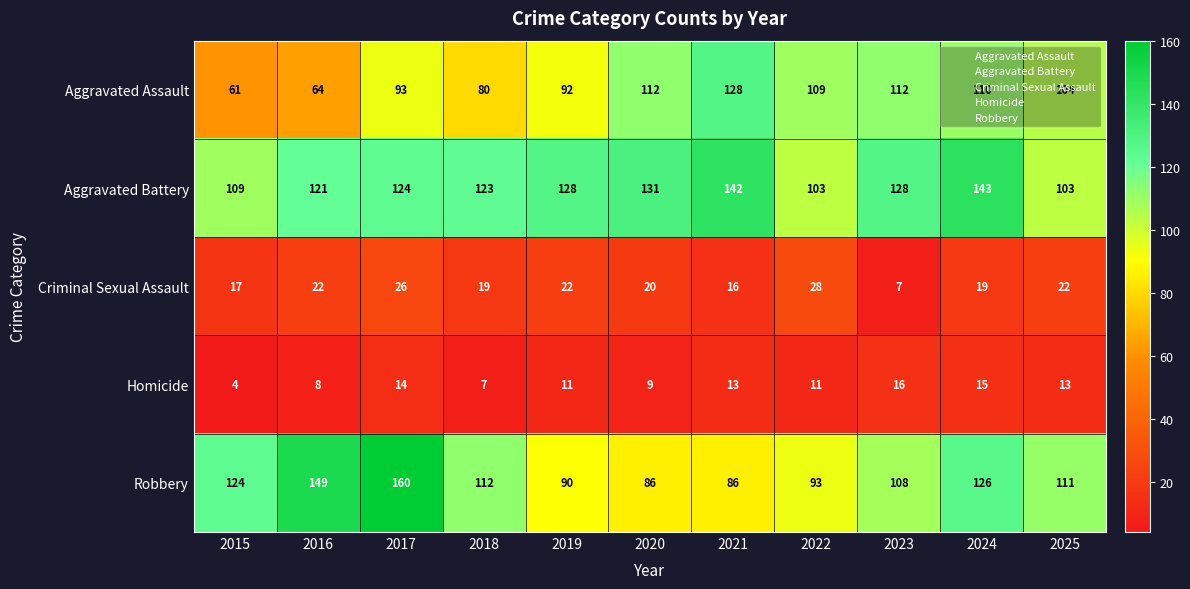

How many distinct data groups are displayed?

5